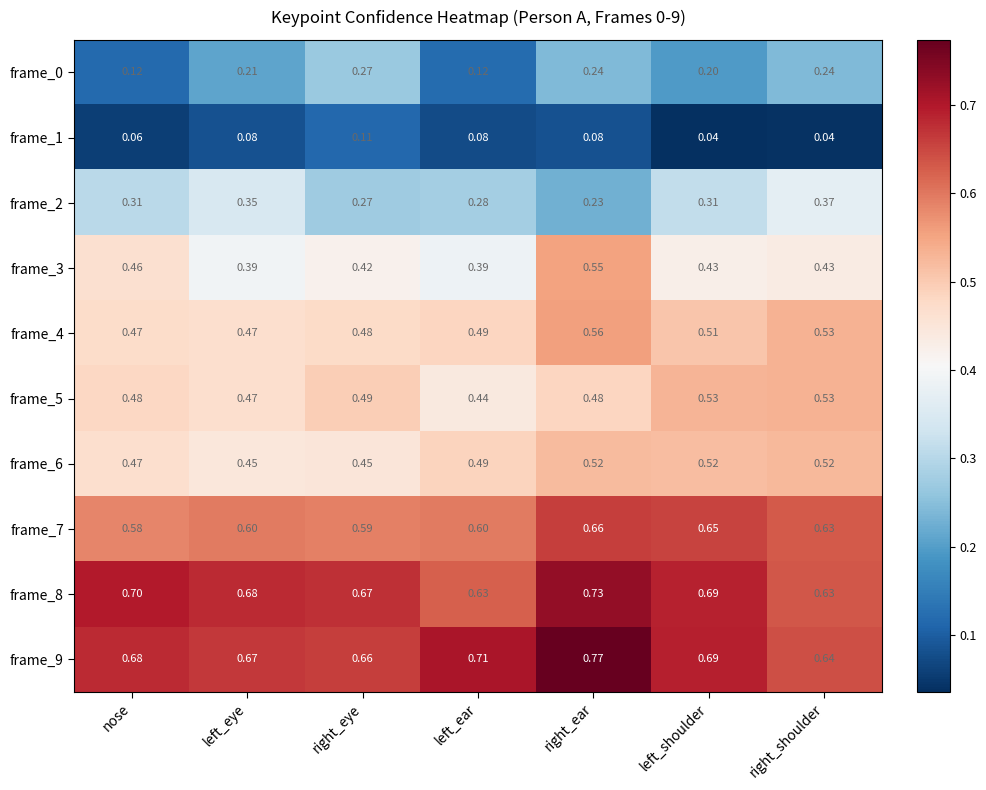

At which label is frame_2 closest to 0?

right_ear